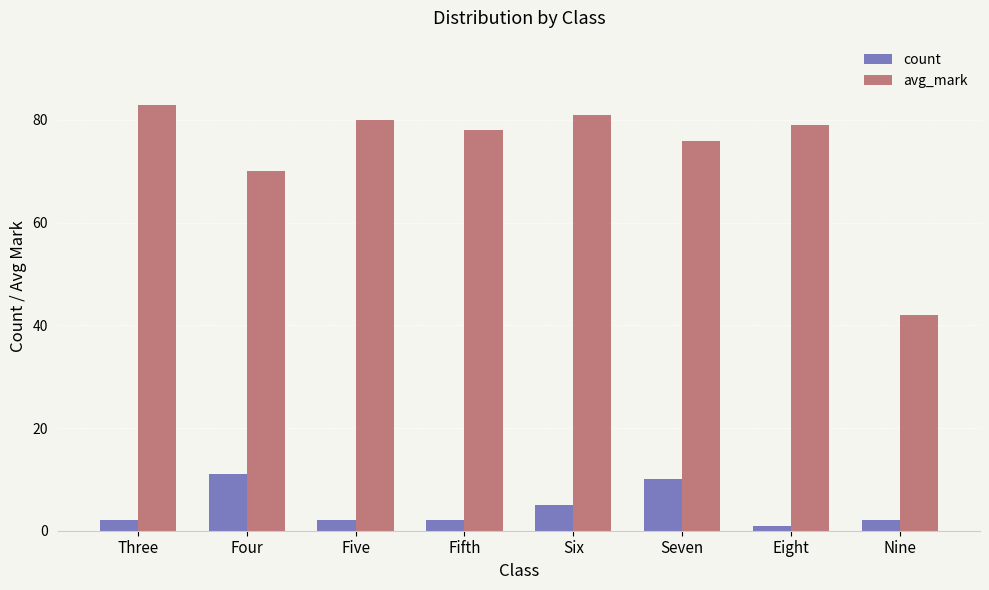

What is the label of the 3rd bar from the left?

Five